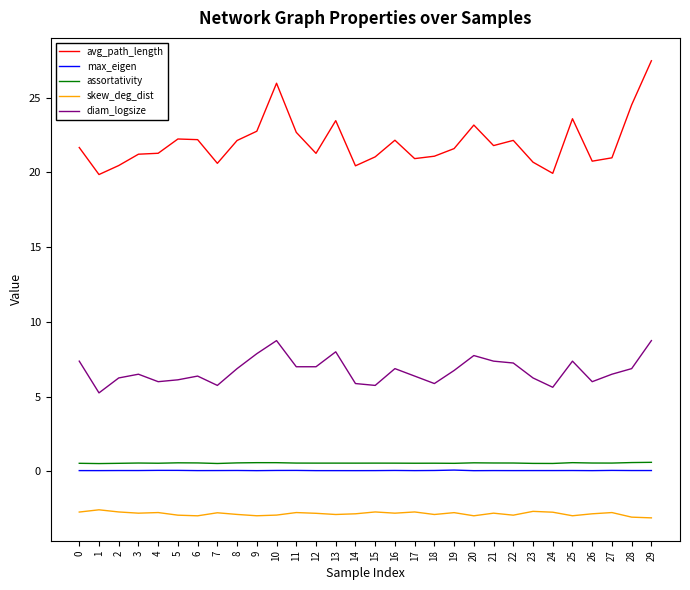

At which label does avg_path_length reach its peak?

29